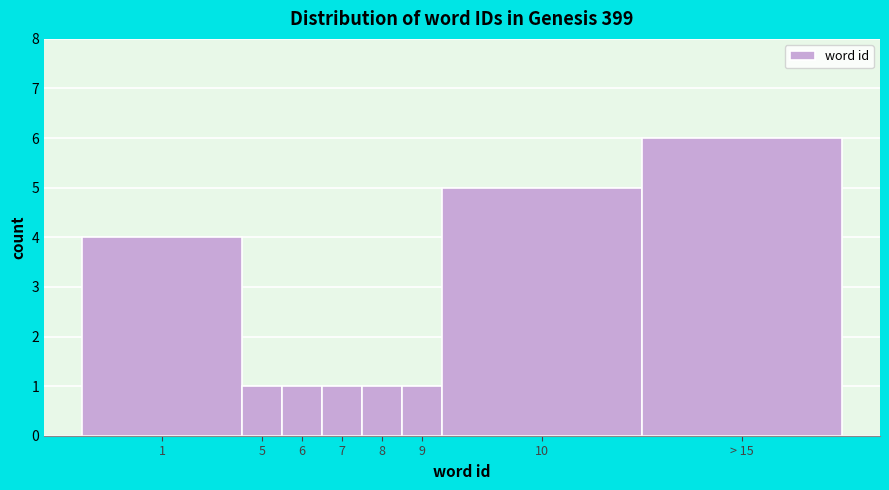

Reading left to right, list all the values displayed in this chart.

1=4	5=1	6=1	7=1	8=1	9=1	10=5	> 15=6